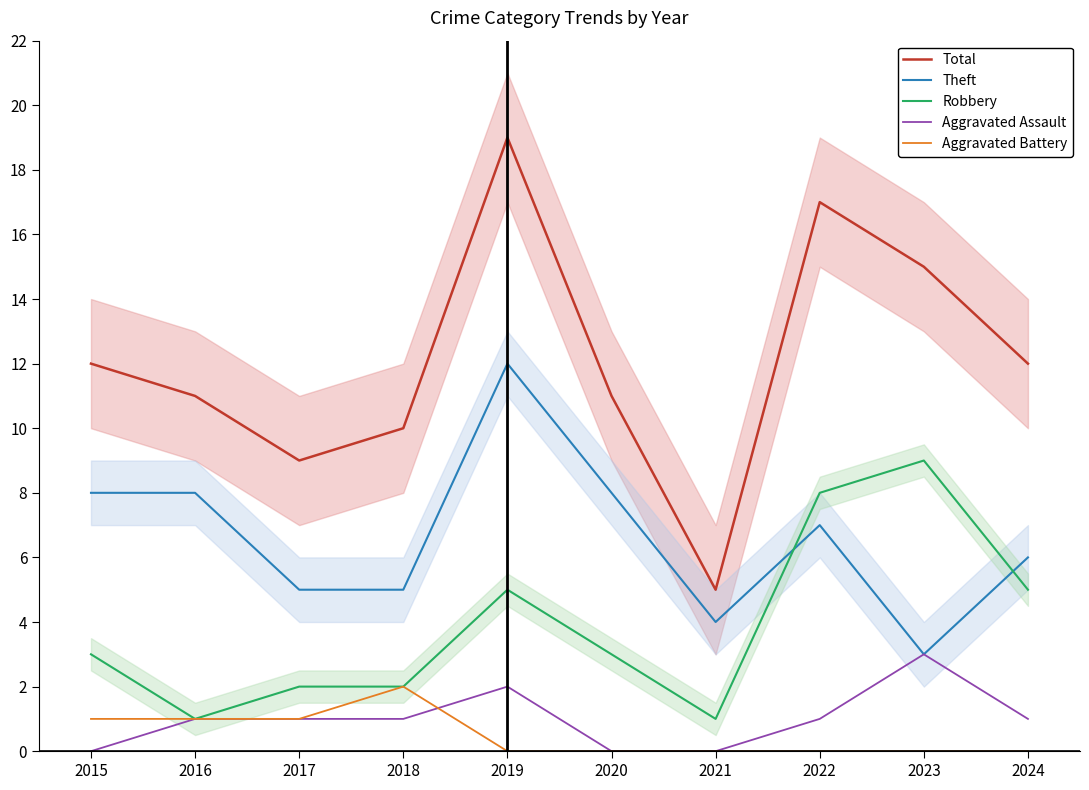

Reading left to right, what are all the values shown in this chart?

Total: 2015=12	2016=11	2017=9	2018=10	2019=19	2020=11	2021=5	2022=17	2023=15	2024=12
Theft: 2015=8	2016=8	2017=5	2018=5	2019=12	2020=8	2021=4	2022=7	2023=3	2024=6
Robbery: 2015=3	2016=1	2017=2	2018=2	2019=5	2020=3	2021=1	2022=8	2023=9	2024=5
Aggravated Assault: 2015=0	2016=1	2017=1	2018=1	2019=2	2020=0	2021=0	2022=1	2023=3	2024=1
Aggravated Battery: 2015=1	2016=1	2017=1	2018=2	2019=0	2020=0	2021=0	2022=0	2023=0	2024=0